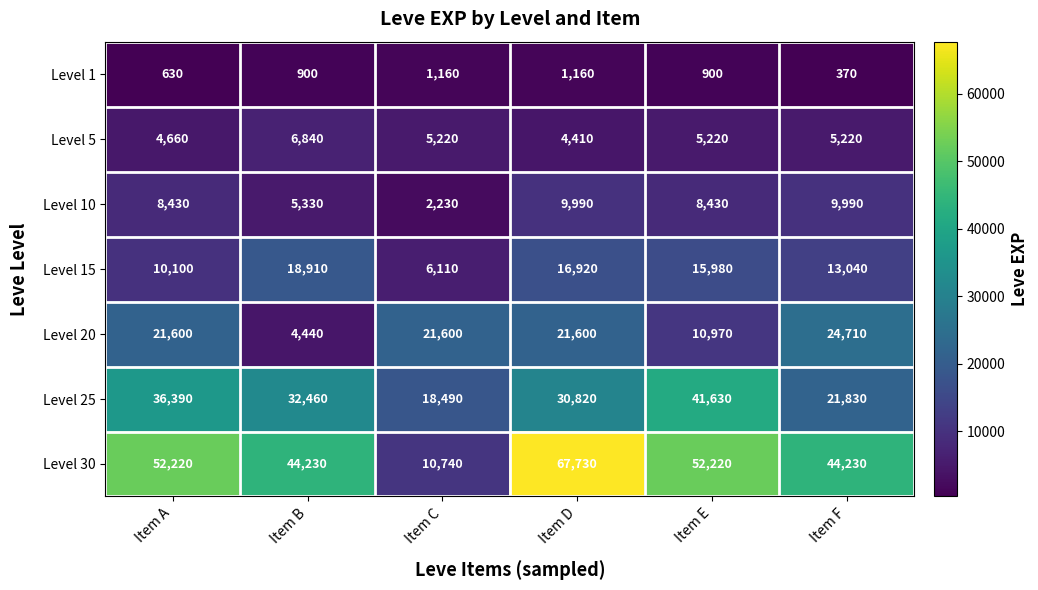

Count the number of categories in the chart.

6